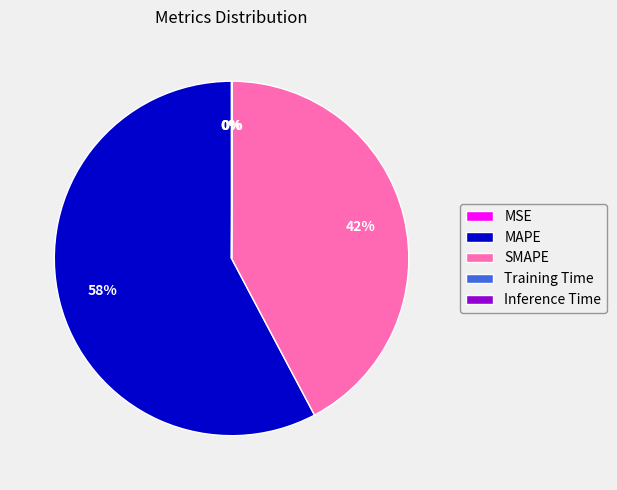

Do SMAPE and MAPE together represent more than half of the pie?

Yes